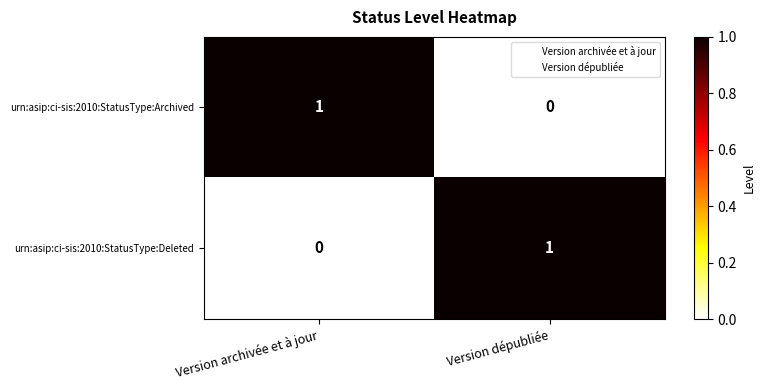

Reading right to left, transcribe all the data shown in this chart.

urn:asip:ci-sis:2010:StatusType:Archived: 0	1
urn:asip:ci-sis:2010:StatusType:Deleted: 1	0